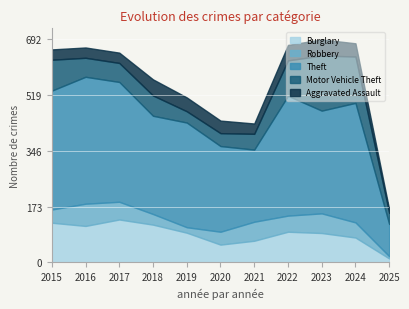

What is the sum of the Robbery values at 2025 and 2017?

62